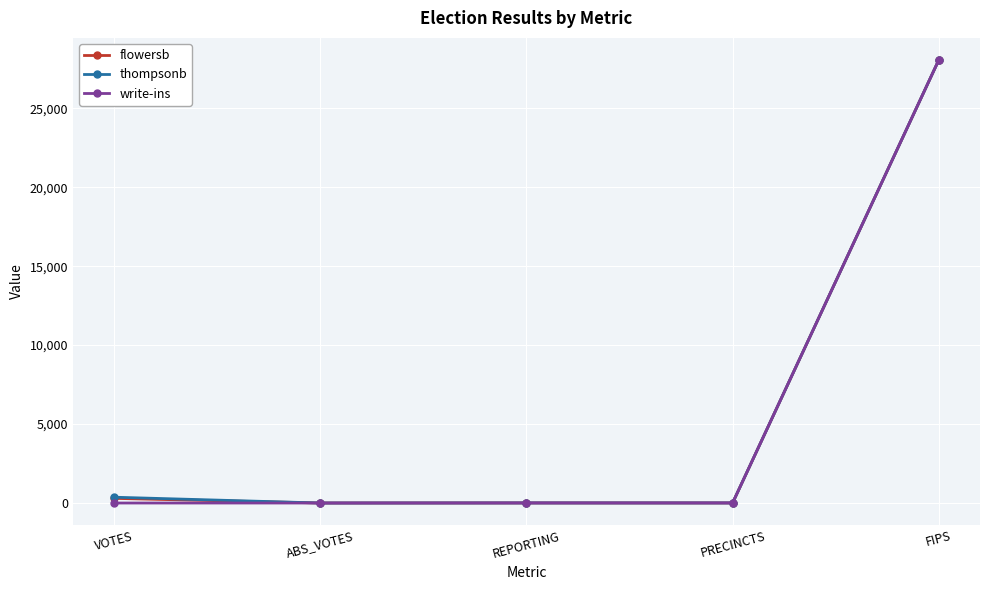

At which label does flowersb reach its peak?

FIPS